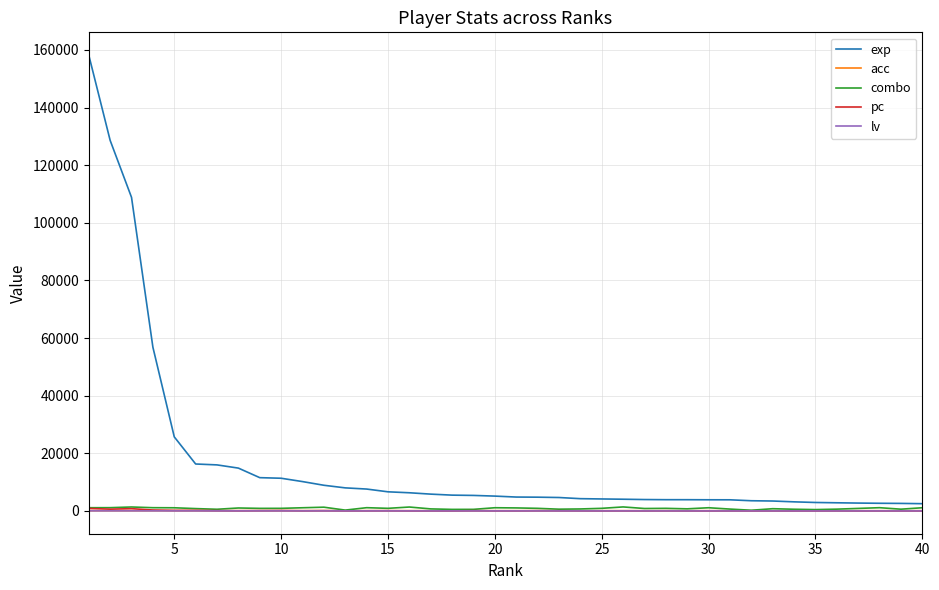

What are all the series names shown in the legend?

exp, acc, combo, pc, lv